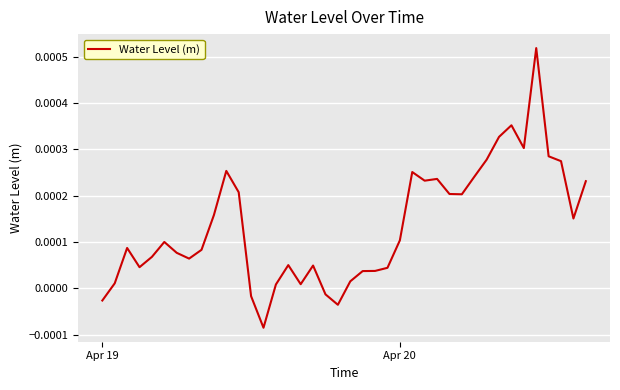

Count the number of values greater than 0.

35